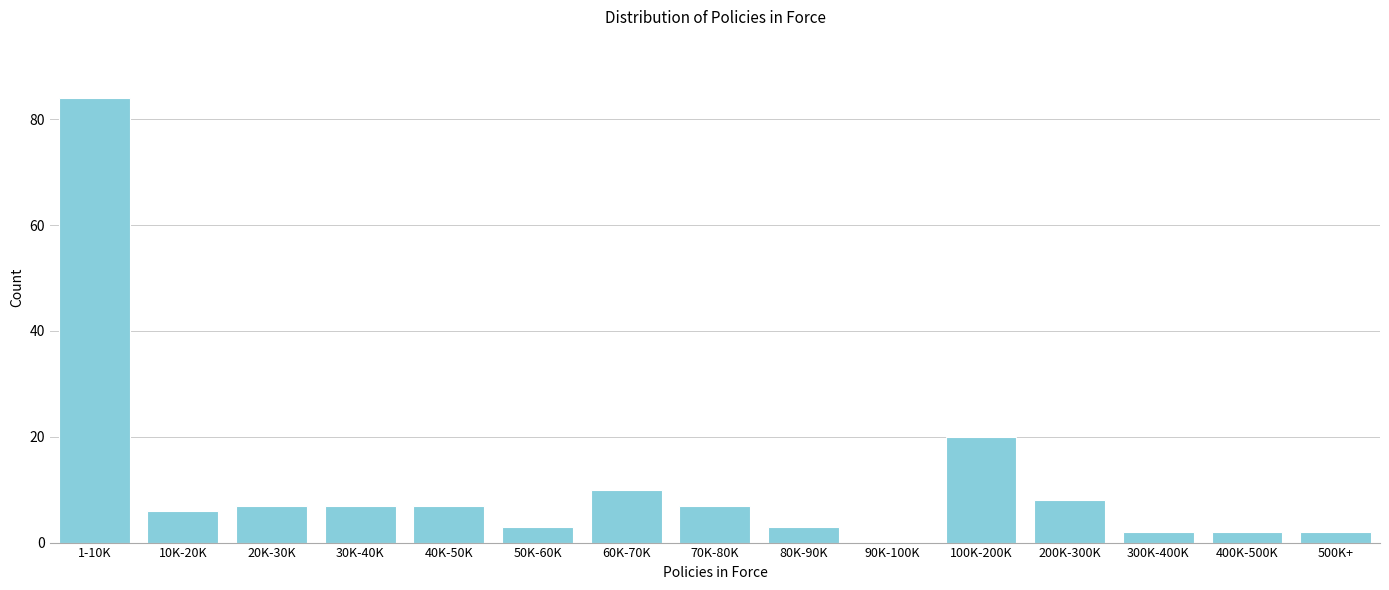

Reading left to right, extract all data points from this chart.

1-10K=84	10K-20K=6	20K-30K=7	30K-40K=7	40K-50K=7	50K-60K=3	60K-70K=10	70K-80K=7	80K-90K=3	90K-100K=0	100K-200K=20	200K-300K=8	300K-400K=2	400K-500K=2	500K+=2